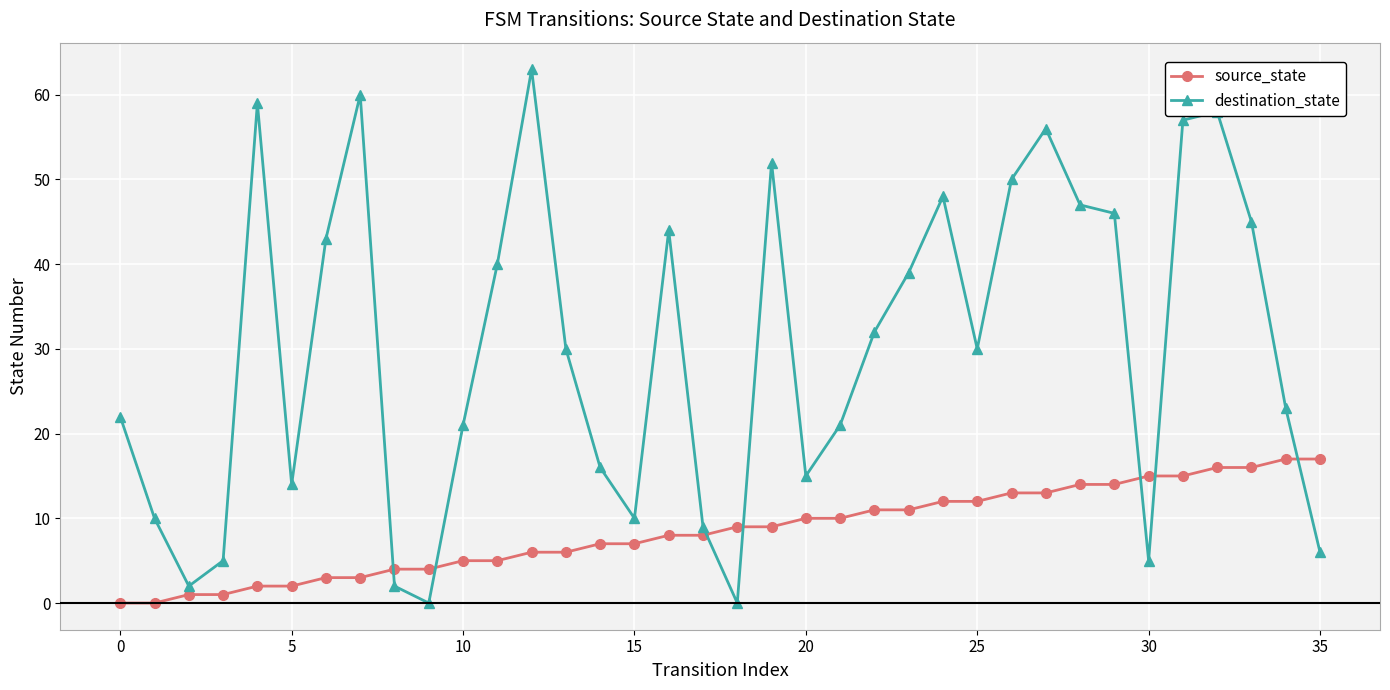

Does the chart display data point markers on the line(s)?

Yes